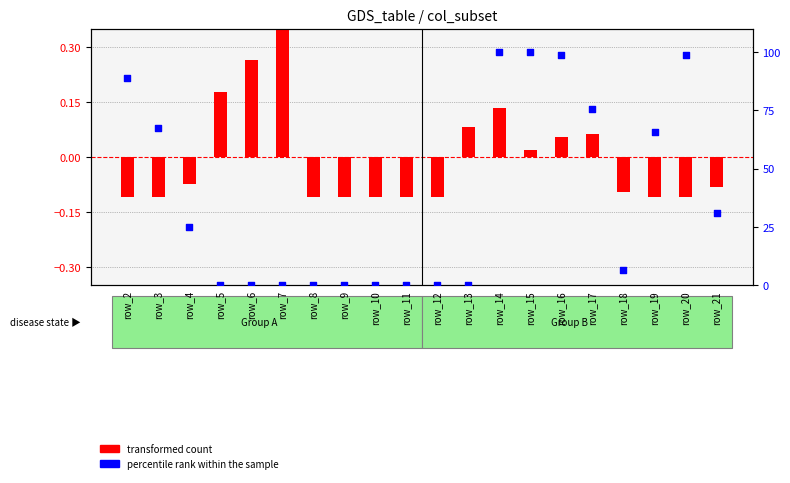

What are all the series names shown in the legend?

transformed count, percentile rank within the sample